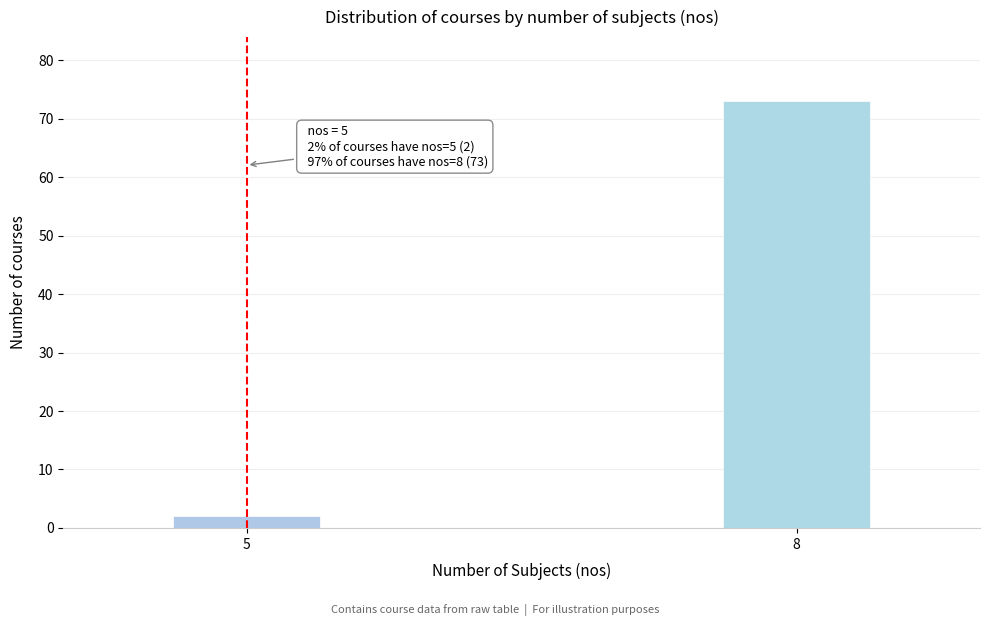

Reading left to right, extract all data points from this chart.

5=2	8=73